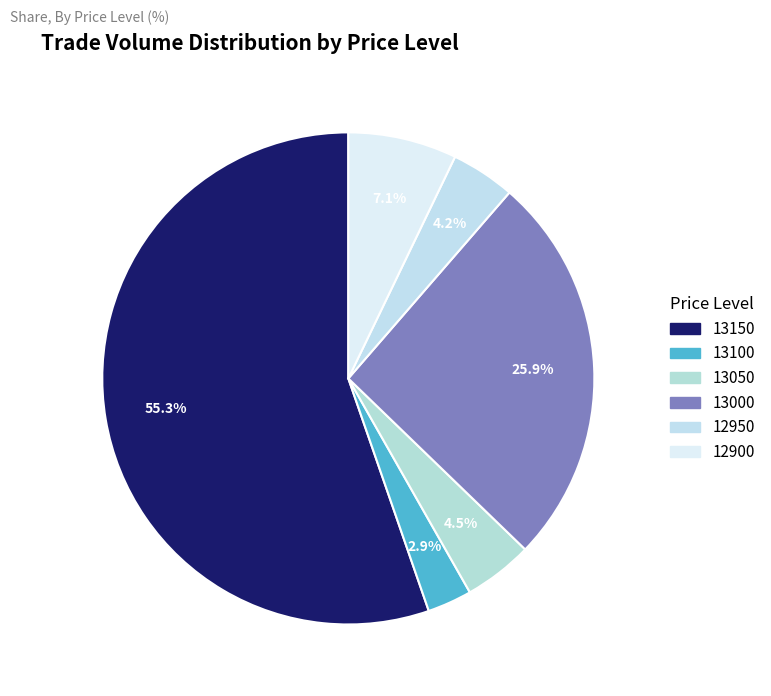

How many slices are in this pie chart?

6